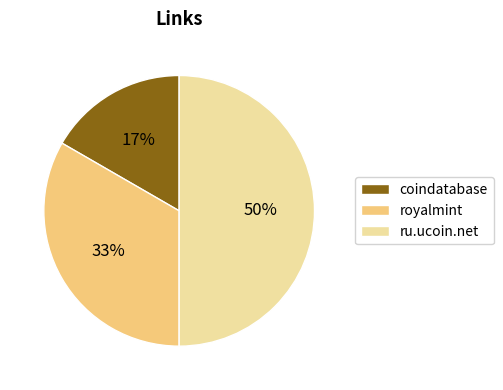

Is it true that royalmint is 25% of the pie?

False